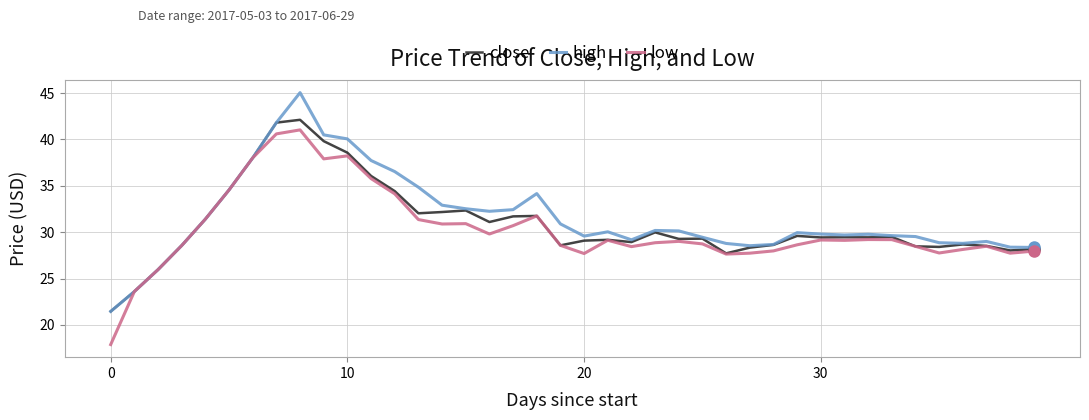

Rank the series by their average value, from highest to lowest.

high, close, low